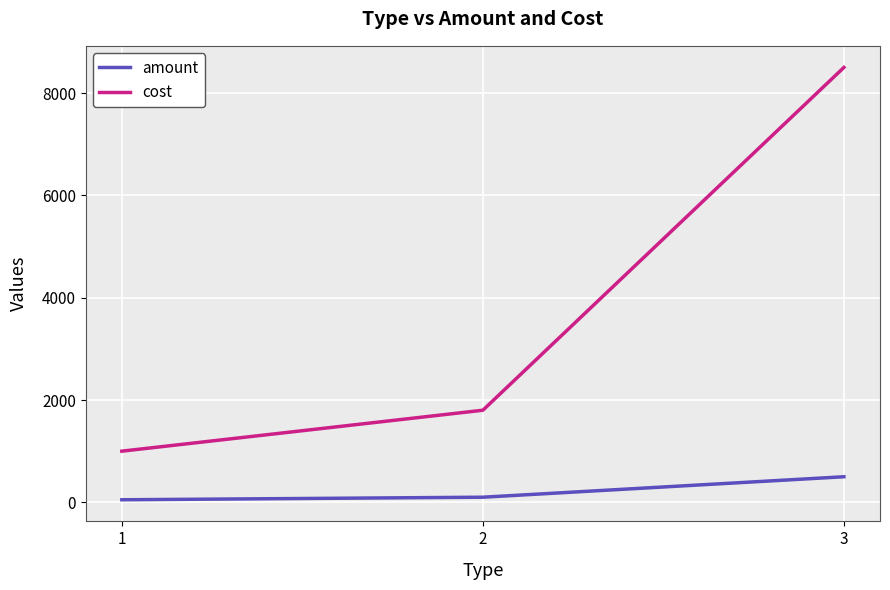

At how many categories does at least one series exceed 3612?

1